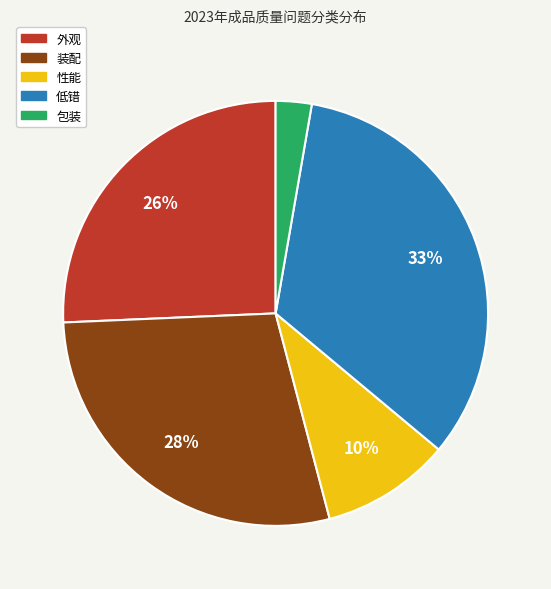

Which has a higher value, 装配 or 外观?

装配